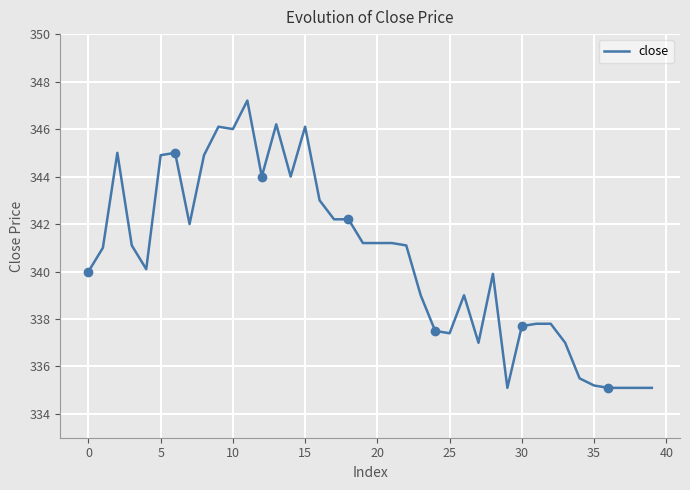

What is the smallest value displayed?

335.1